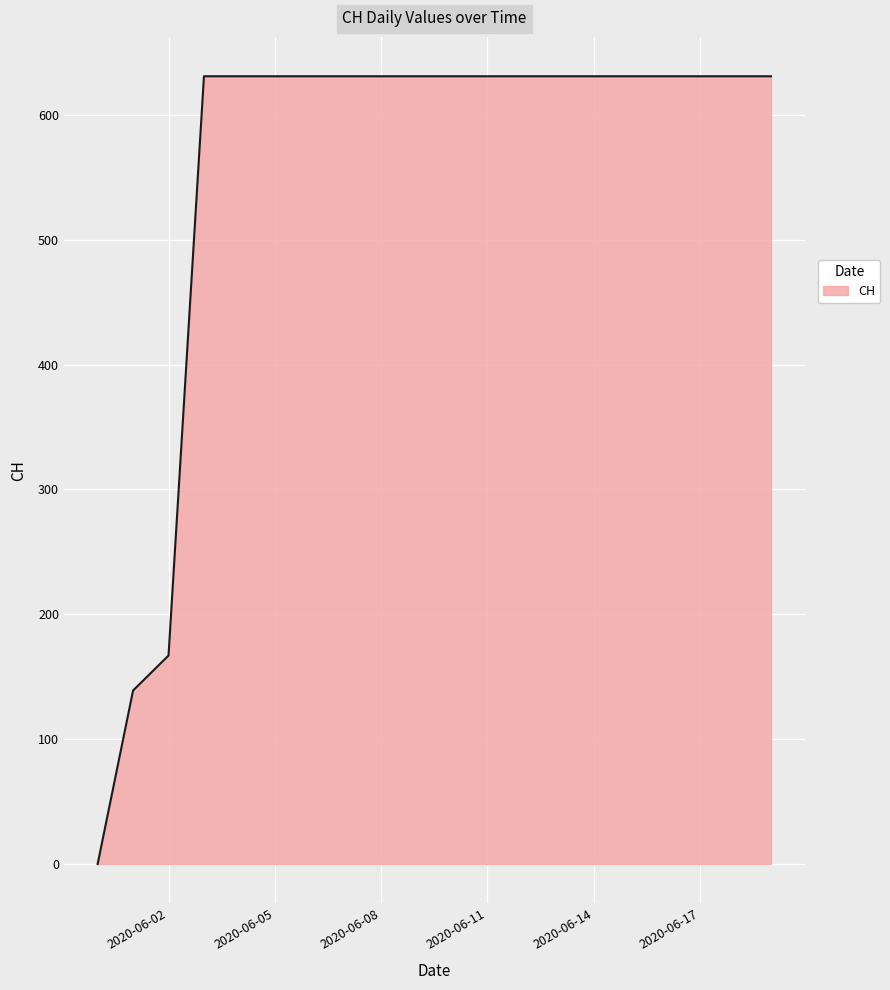

What is the greatest value displayed?

631